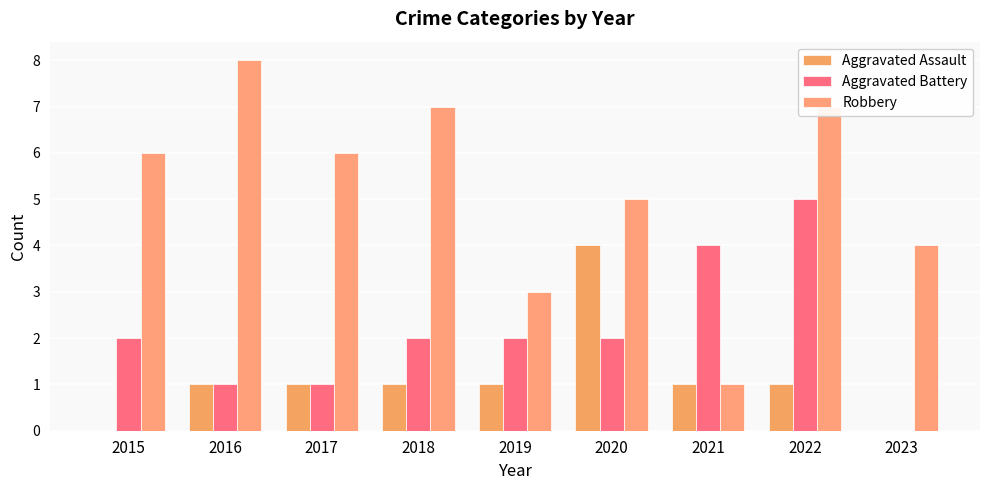

What is the sum of all Aggravated Battery values?

19